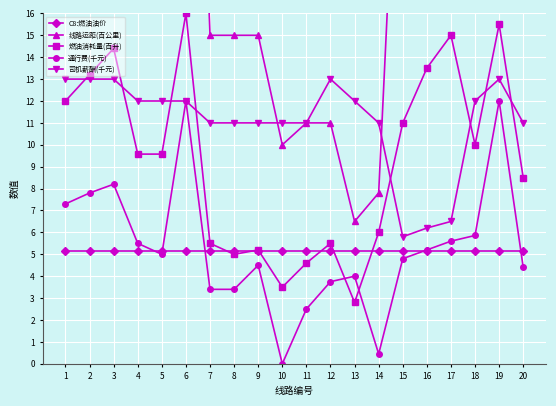

Which series changed the most between 11 and 15?

线路运距(百公里)